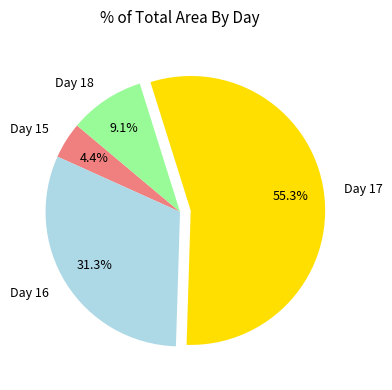

What is the smallest slice in the pie chart?

Day 15